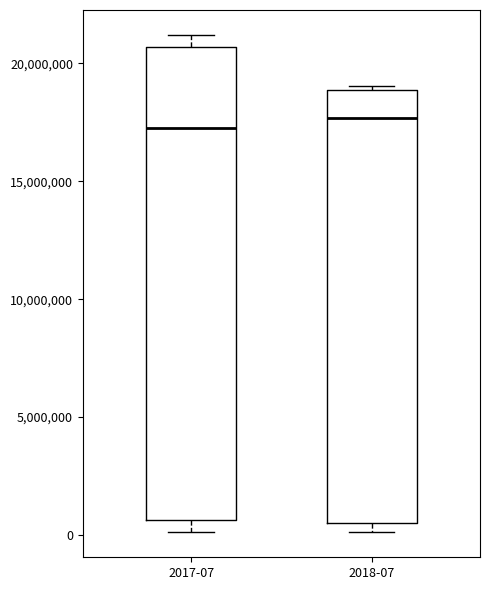

Reading left to right, read every box against the y-axis: the position of its median line, the range the box covers, and the ends of its whiskers. The values are not printed on the chart, so give them approximately, as read against the axis.

2017-07: median 17500000, box 500000 to 20500000, whiskers 0 to 21000000
2018-07: median 17500000, box 500000 to 19000000, whiskers 0 to 19000000 (just above the box's upper edge)